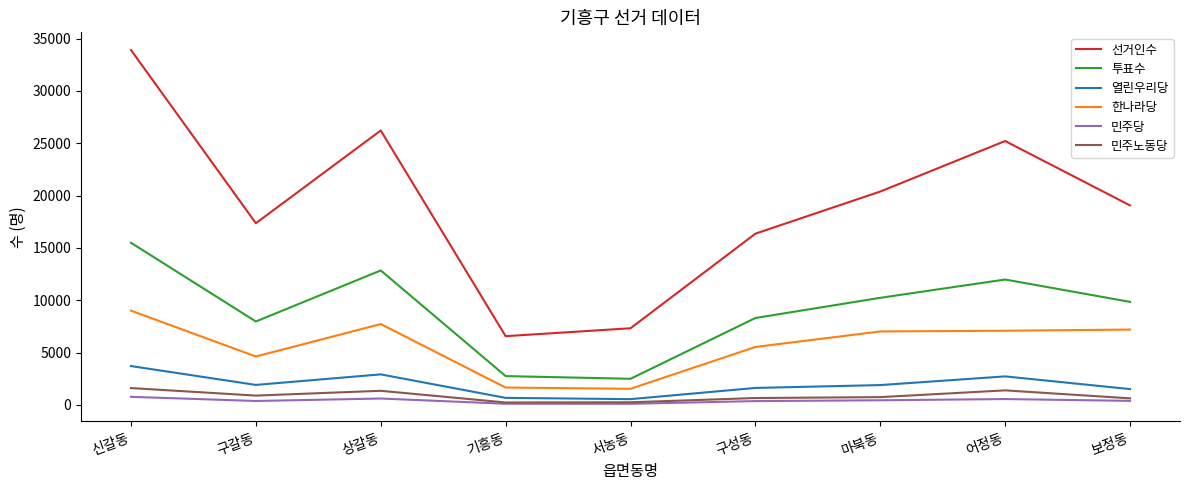

Between 신갈동 and 서농동, which series saw the biggest shift?

선거인수